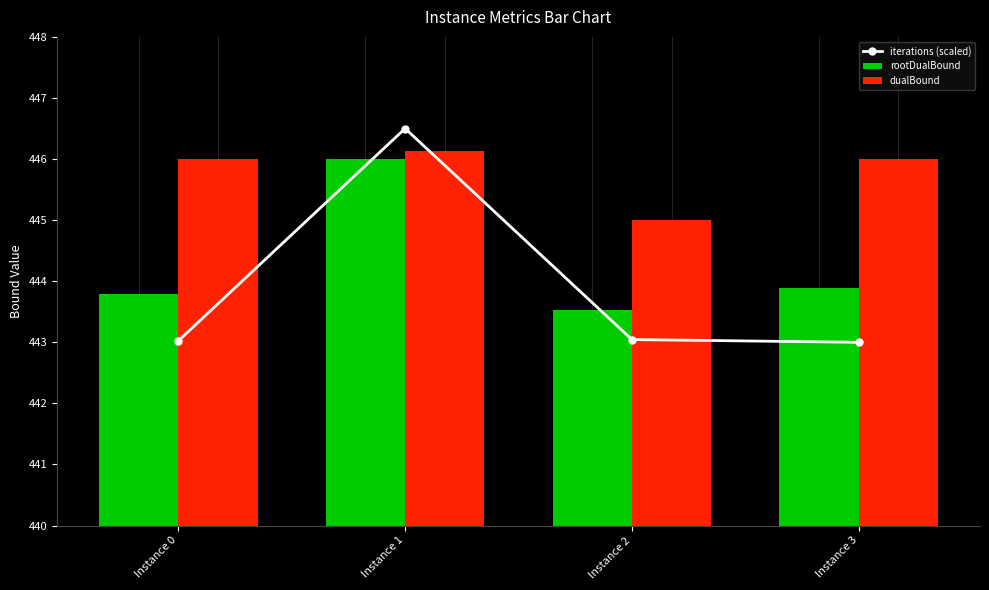

How many values in the iterations (scaled) series exceed 443?

3